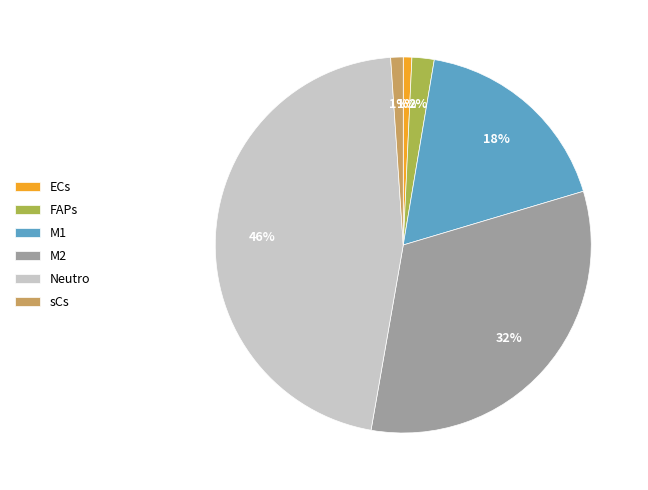

To the nearest percent, what percentage of the pie is M2?

32%